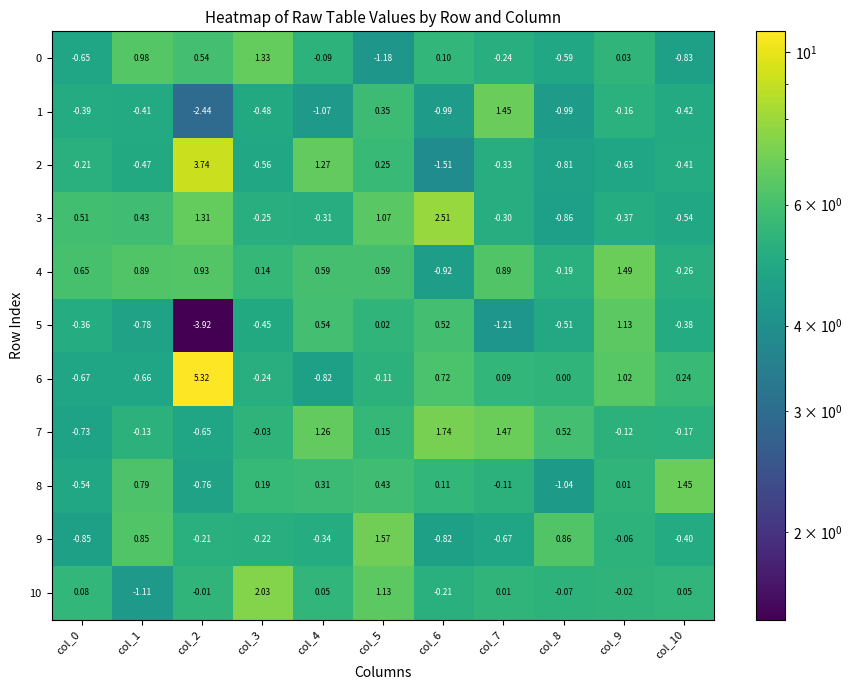

Which series has the largest range (max minus min)?

6